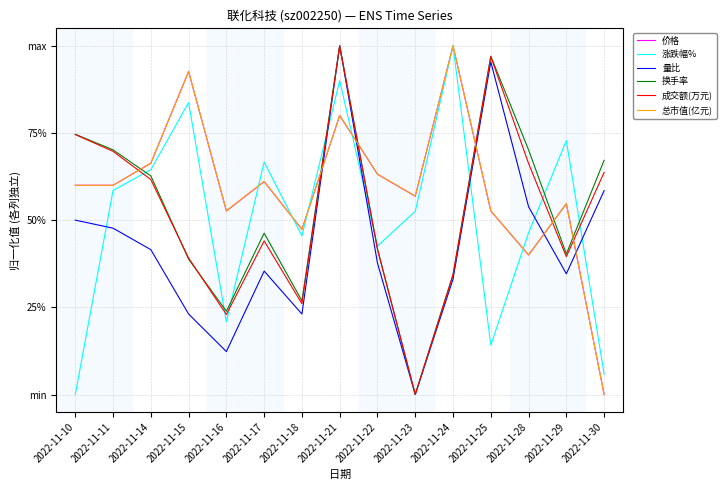

Does the chart display data point markers on the line(s)?

No